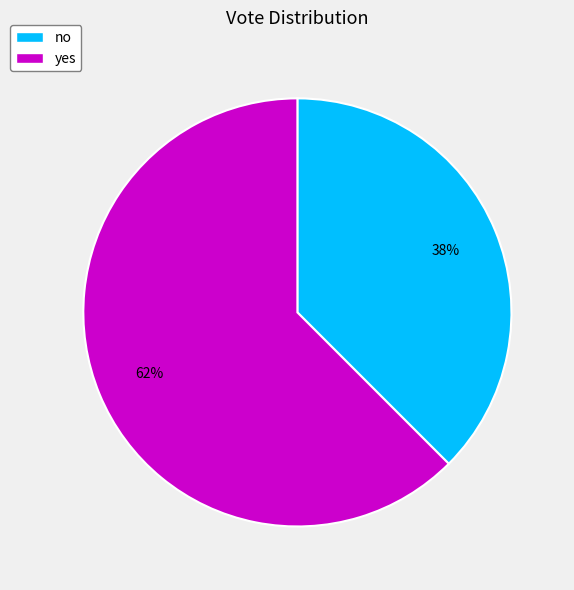

How many segments does this pie chart have?

2